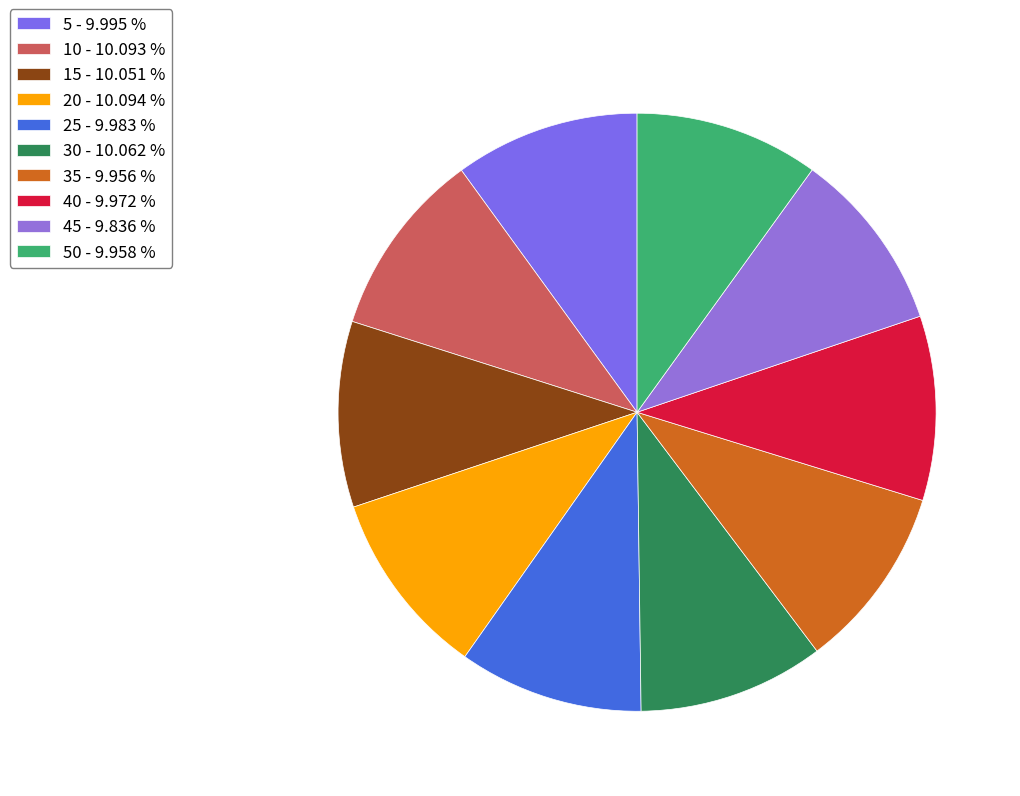

How many segments does this pie chart have?

10